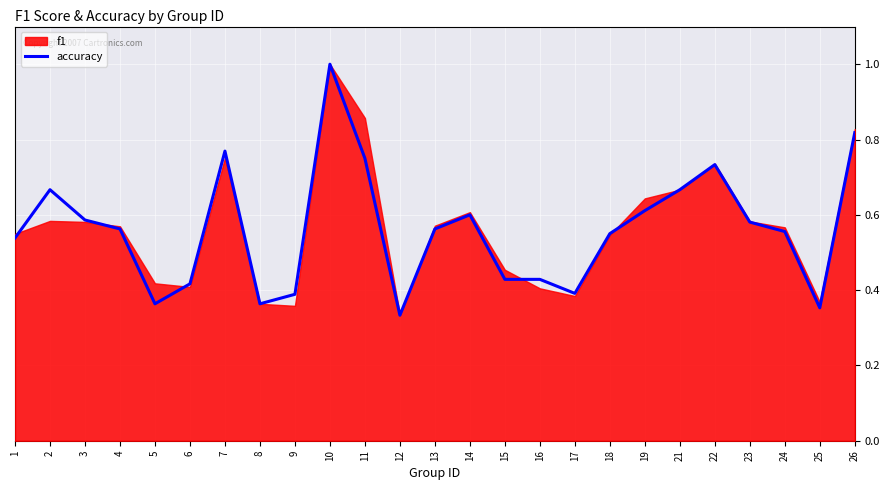

What is the average value?

0.6